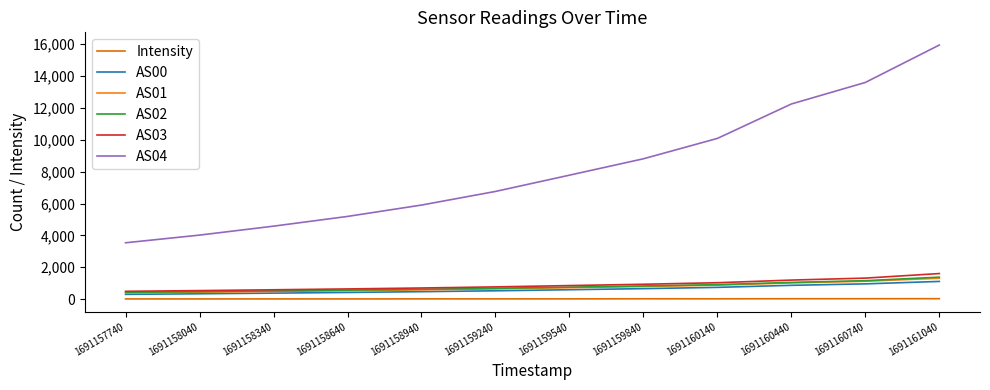

Reading left to right, extract all data points from this chart.

Intensity: 1691157740=12.8	1691158040=11.3	1691158340=13.4	1691158640=12.2	1691158940=14.3	1691159240=13.3	1691159540=15.4	1691159840=20.4	1691160140=18.5	1691160440=22.6	1691160740=23.8	1691161040=27.0
AS00: 1691157740=299.0	1691158040=335.0	1691158340=376.0	1691158640=419.0	1691158940=467.0	1691159240=523.0	1691159540=590.0	1691159840=657.0	1691160140=737.0	1691160440=865.0	1691160740=957.0	1691161040=1110.0
AS01: 1691157740=392.0	1691158040=433.0	1691158340=480.0	1691158640=527.0	1691158940=581.0	1691159240=643.0	1691159540=715.0	1691159840=790.0	1691160140=876.0	1691160440=1016.0	1691160740=1121.0	1691161040=1310.0
AS02: 1691157740=428.0	1691158040=469.0	1691158340=515.0	1691158640=564.0	1691158940=618.0	1691159240=679.0	1691159540=751.0	1691159840=825.0	1691160140=910.0	1691160440=1049.0	1691160740=1157.0	1691161040=1379.0
AS03: 1691157740=490.0	1691158040=535.0	1691158340=586.0	1691158640=639.0	1691158940=698.0	1691159240=767.0	1691159540=850.0	1691159840=932.0	1691160140=1029.0	1691160440=1194.0	1691160740=1318.0	1691161040=1604.0
AS04: 1691157740=3536.0	1691158040=4018.0	1691158340=4579.0	1691158640=5190.0	1691158940=5903.0	1691159240=6758.0	1691159540=7779.0	1691159840=8808.0	1691160140=10086.0	1691160440=12247.0	1691160740=13599.0	1691161040=15948.0